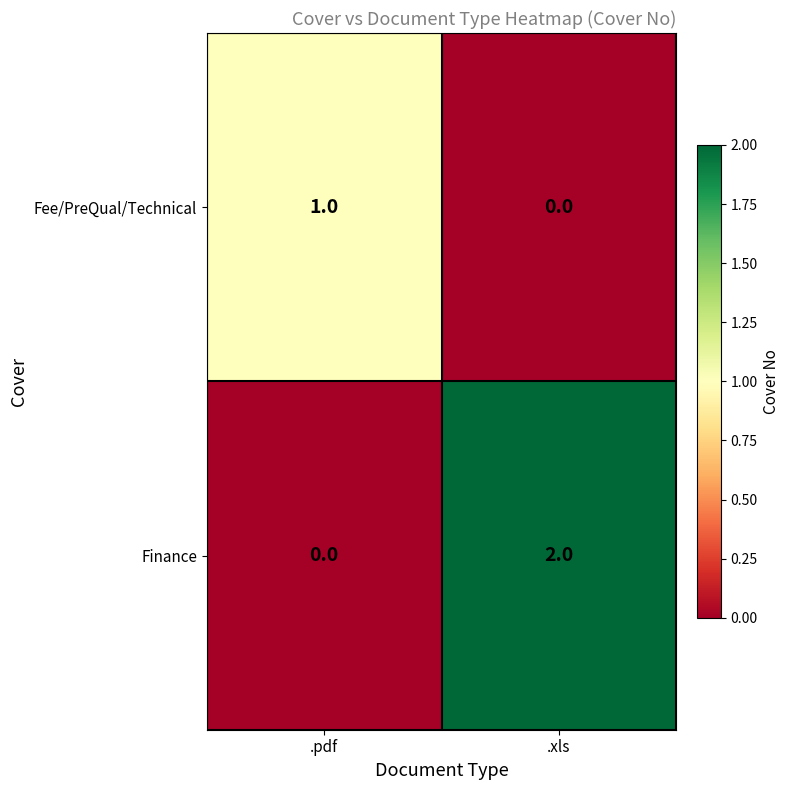

Reading left to right, what are all the values shown in this chart?

Fee/PreQual/Technical: 1	0
Finance: 0	2